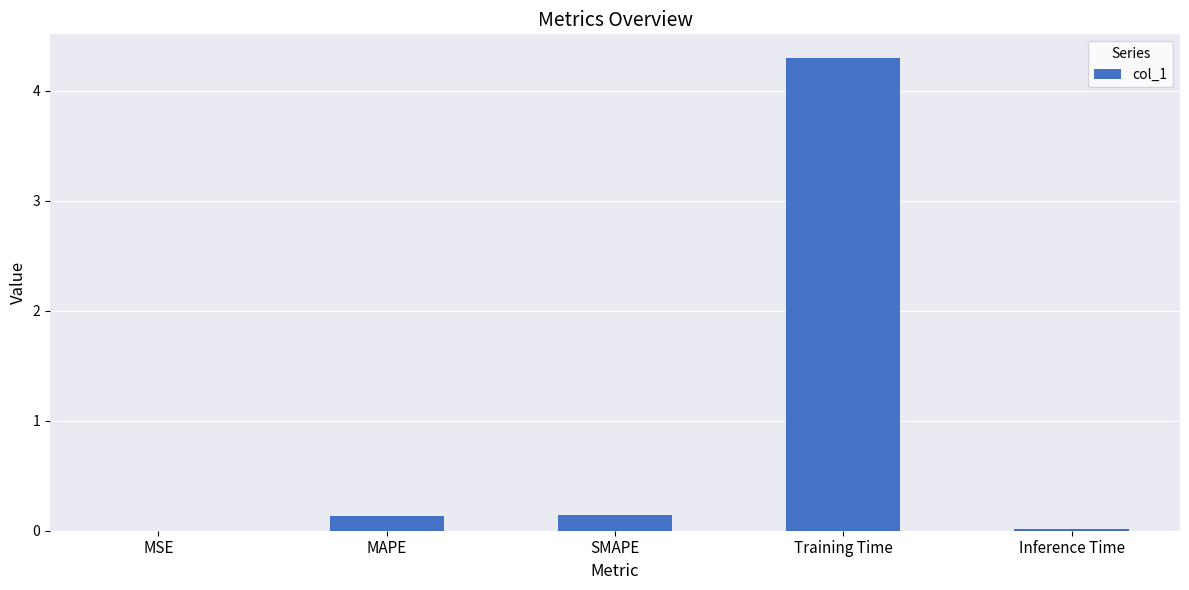

At which category does the chart reach its peak across all series?

Training Time